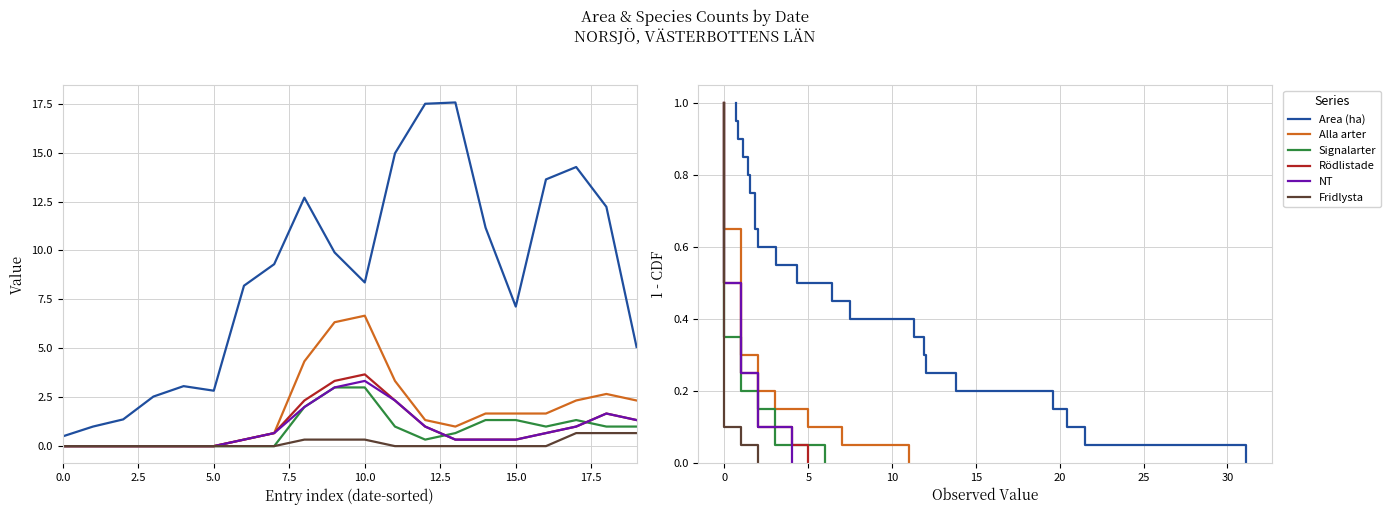

How many positive values does the Area (ha) series have?

20